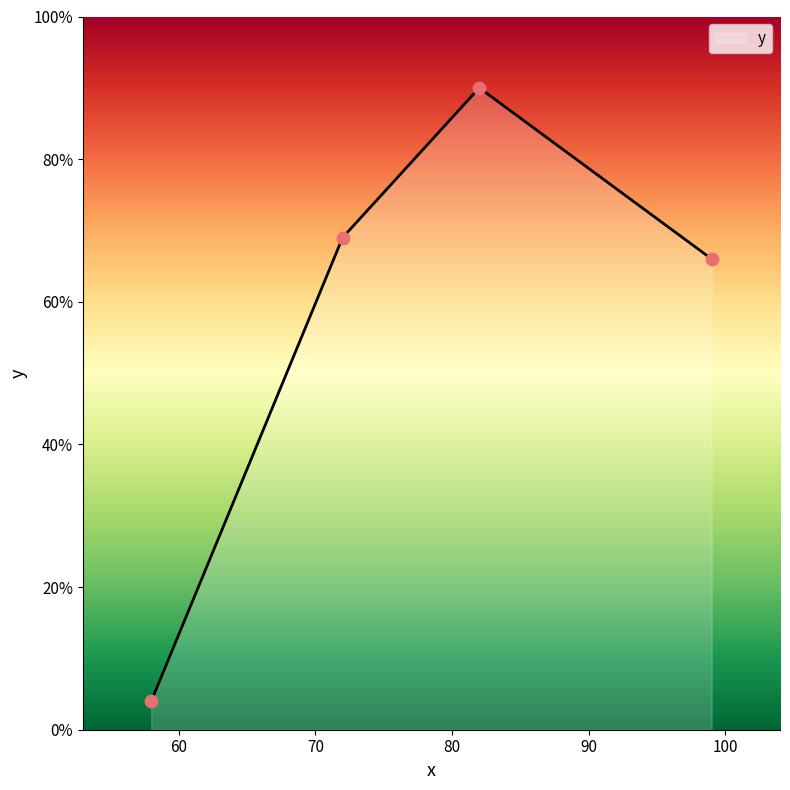

True or false: there are more than 2 points higher than both neighbors.

False